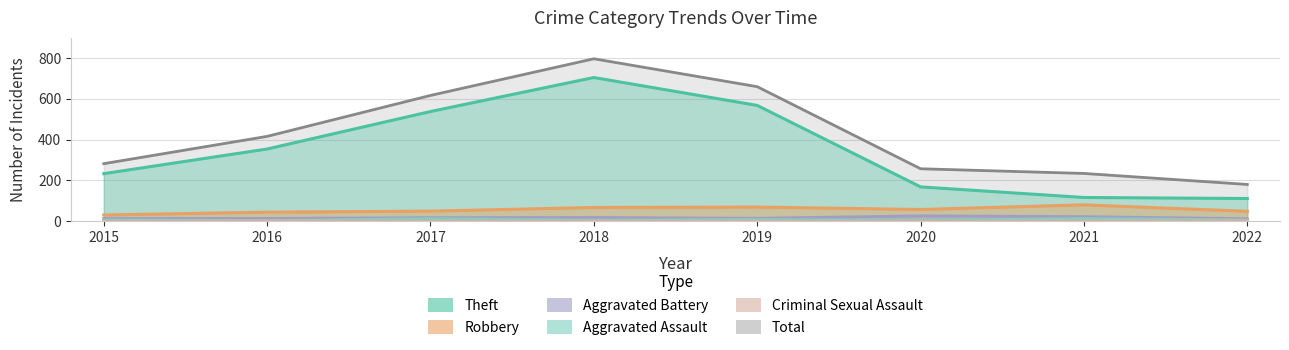

List the series in order of their peak value, highest first.

Total, Theft, Robbery, Aggravated Battery, Aggravated Assault, Criminal Sexual Assault